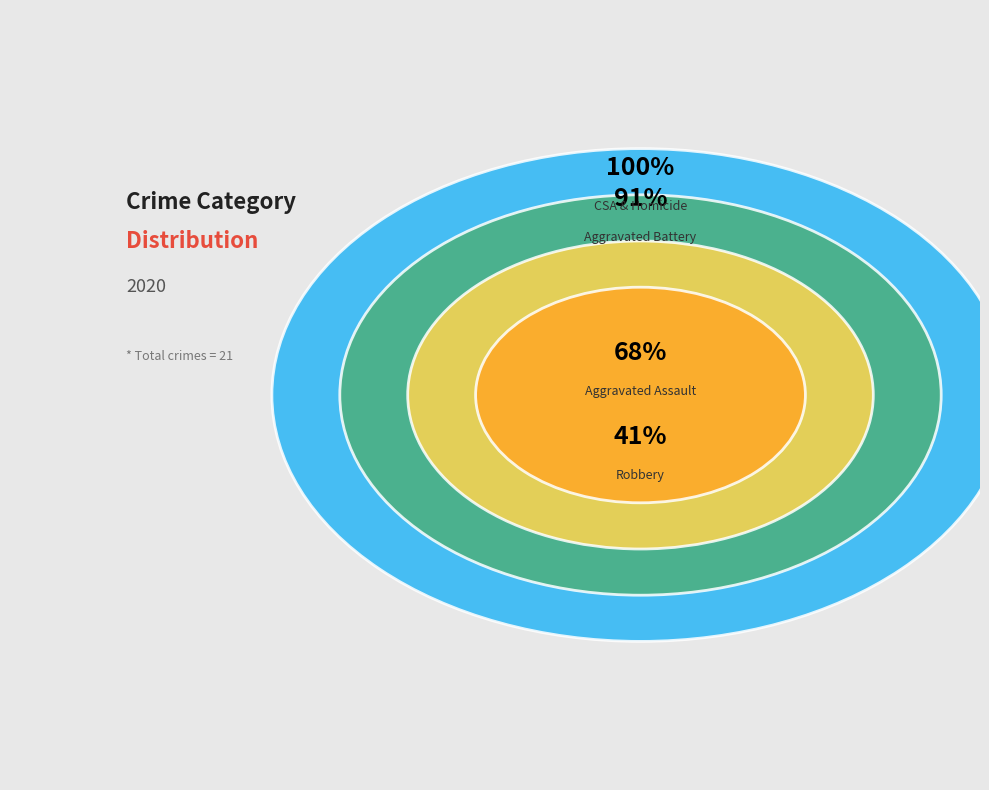

The Robbery slice represents 41% of the pie. True or false?

True